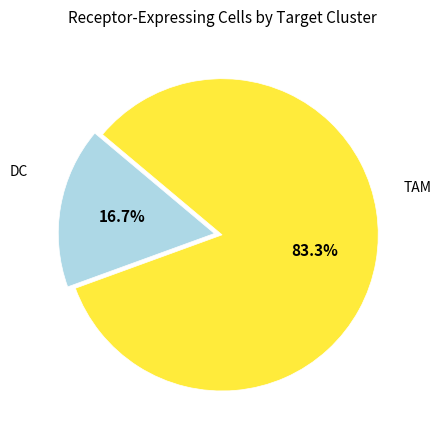

Does any single category account for the majority?

Yes